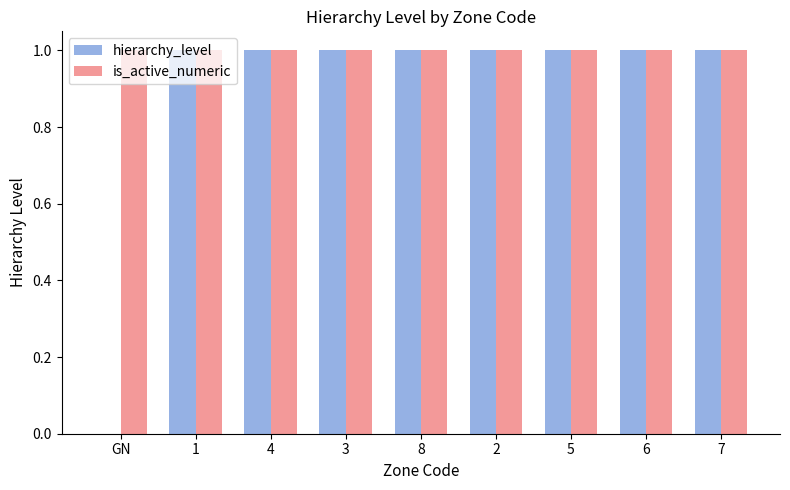

What is the sum of all hierarchy_level values?

8